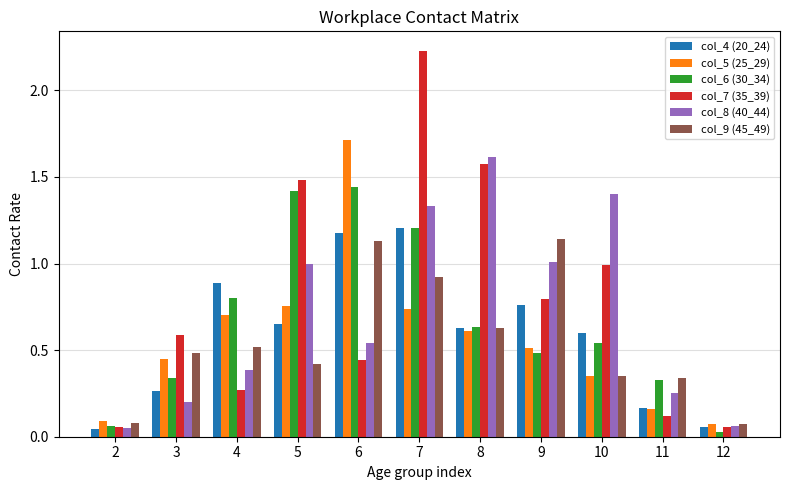

What is the sum of all col_9 (45_49) values?

6.1